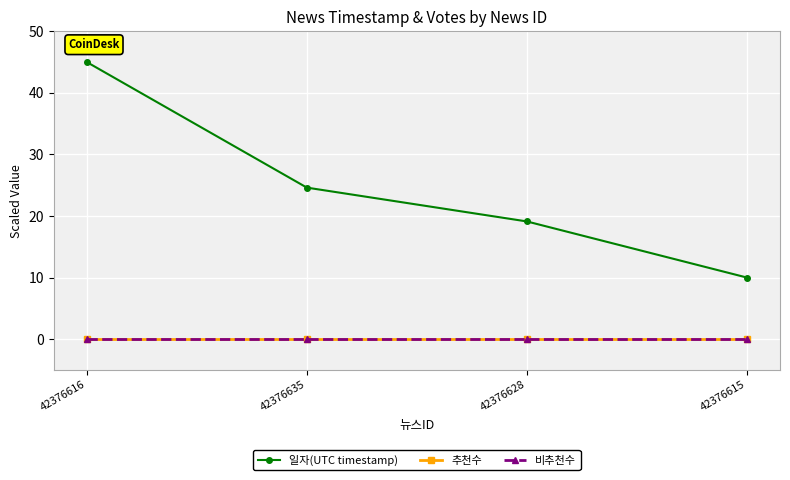

Rank the categories by 비추천수 value from highest to lowest.

42376616, 42376635, 42376628, 42376615